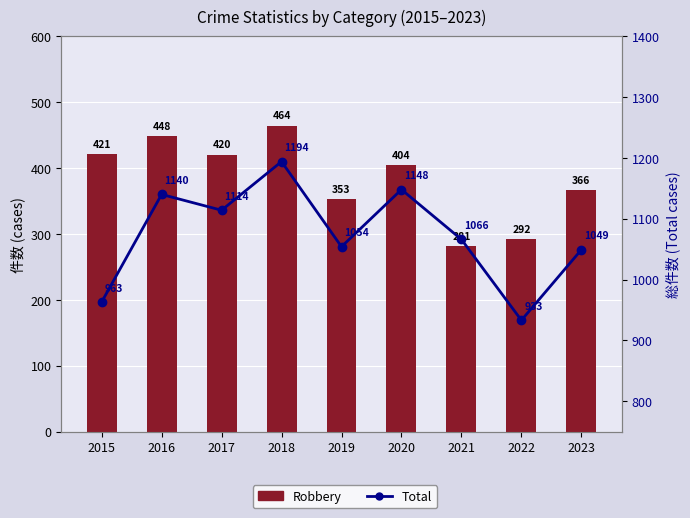

How many categories are shown in the chart?

9